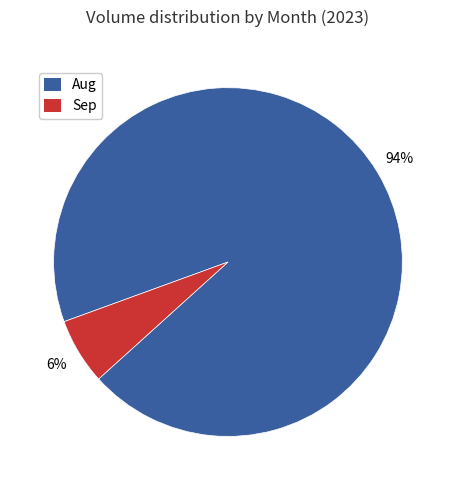

Between Sep and Aug, which is larger?

Aug